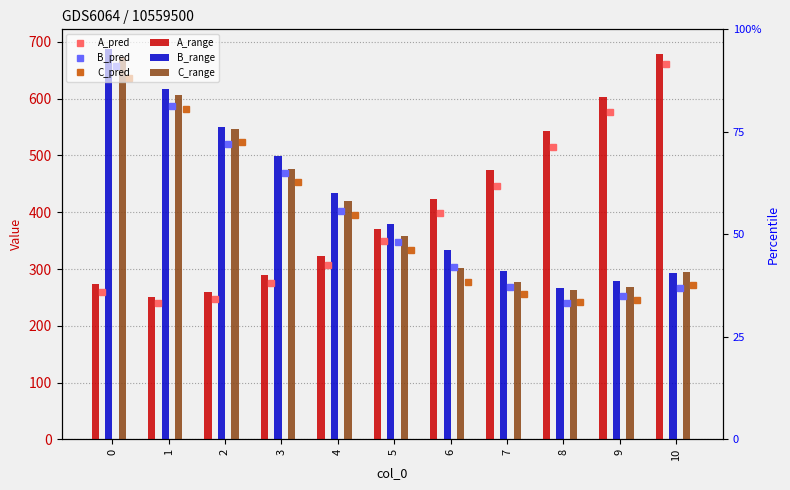

What is the sum of all B_range values?

4634.9